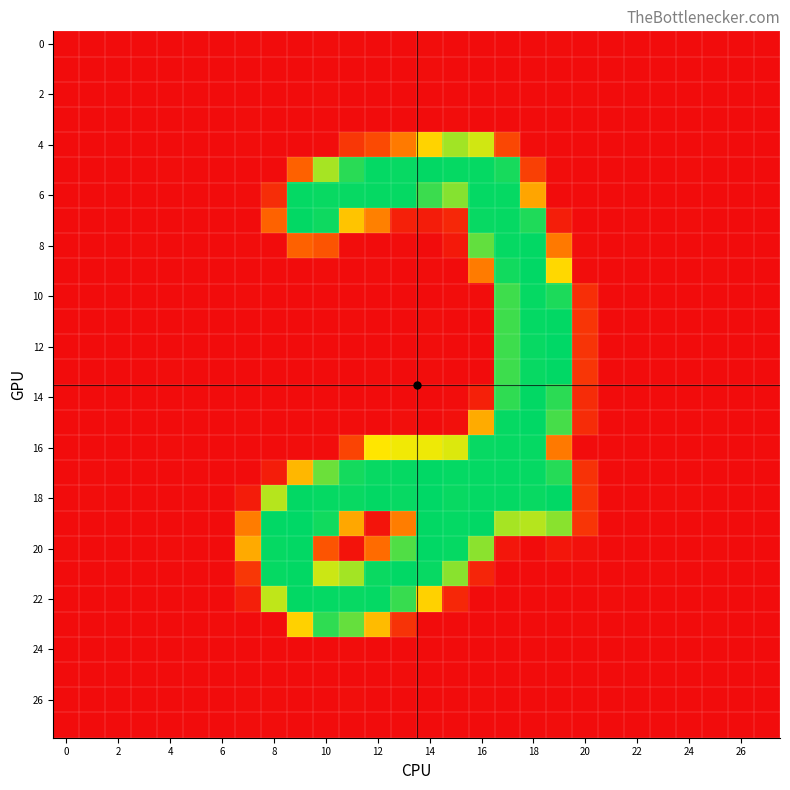

Which series has the largest total across all categories?

18